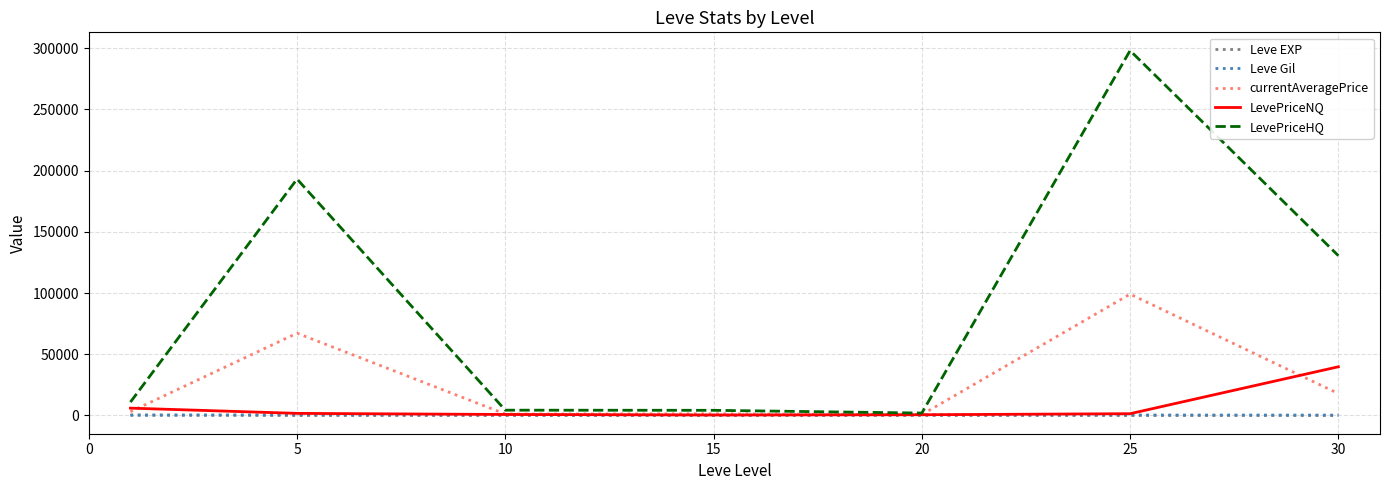

What is the maximum value shown in the chart?

297987.0